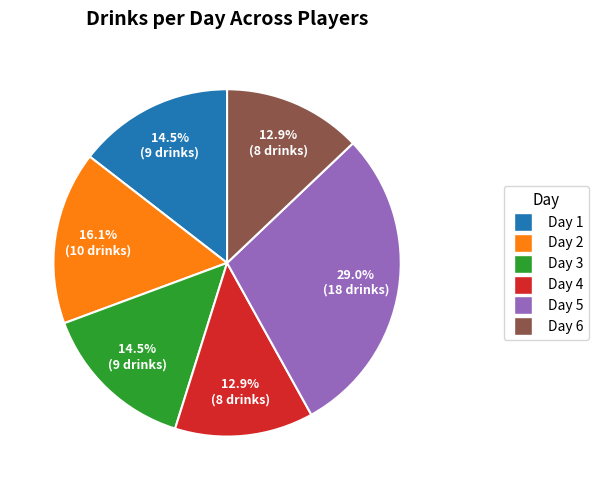

Does any single category account for the majority?

No